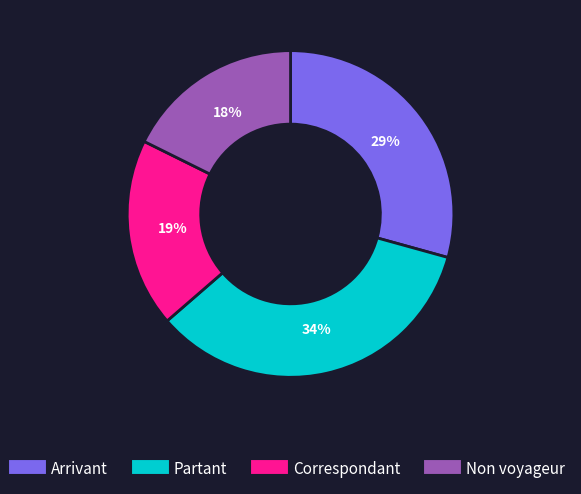

Rank the categories by value from highest to lowest.

Partant, Arrivant, Correspondant, Non voyageur